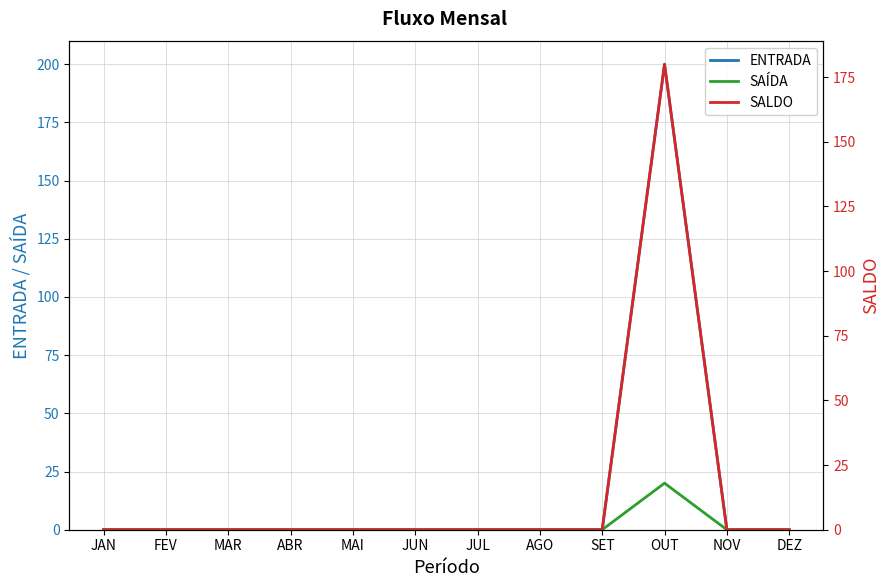

The ENTRADA series shows 200 at OUT. True or false?

True